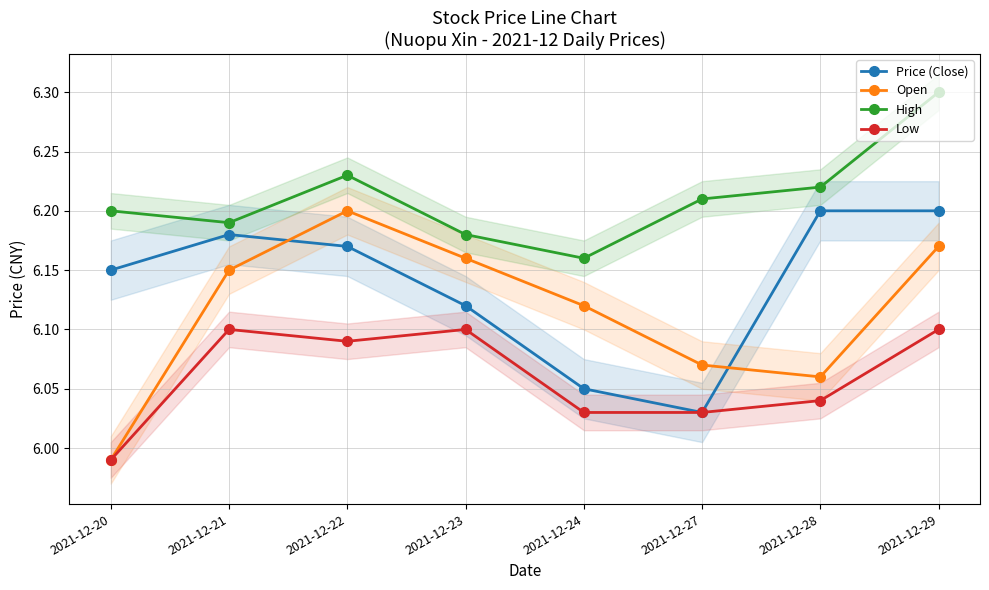

Count the number of categories in the chart.

8